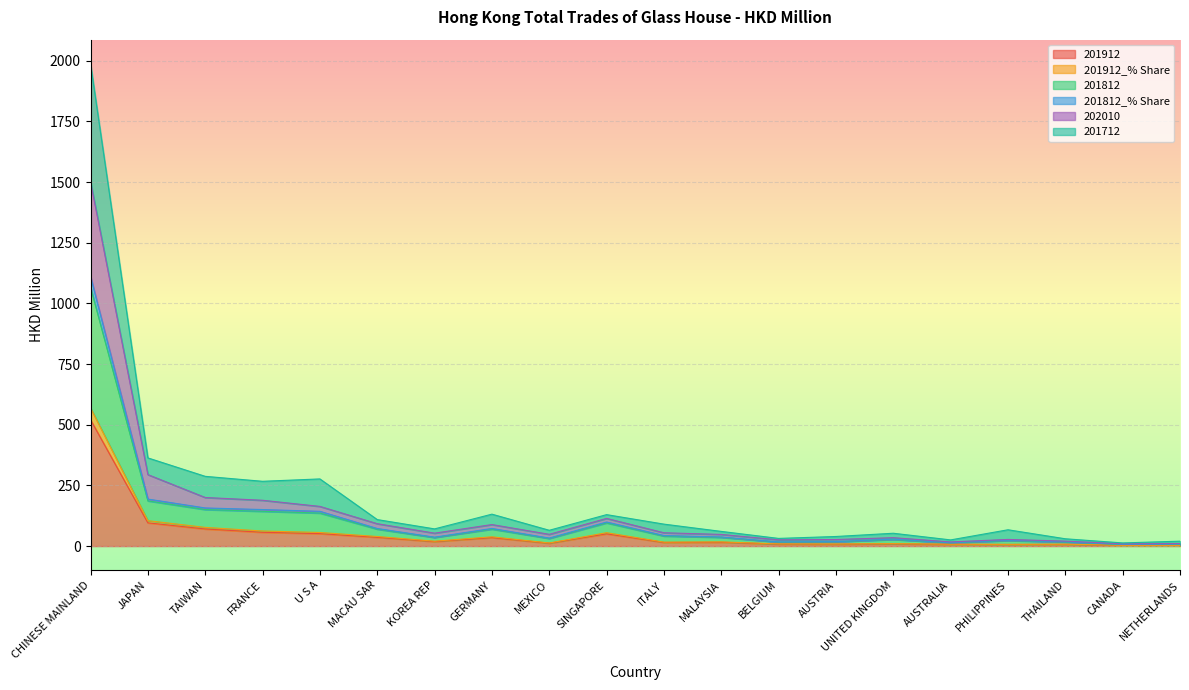

Where is the first local maximum for 202010?

GERMANY